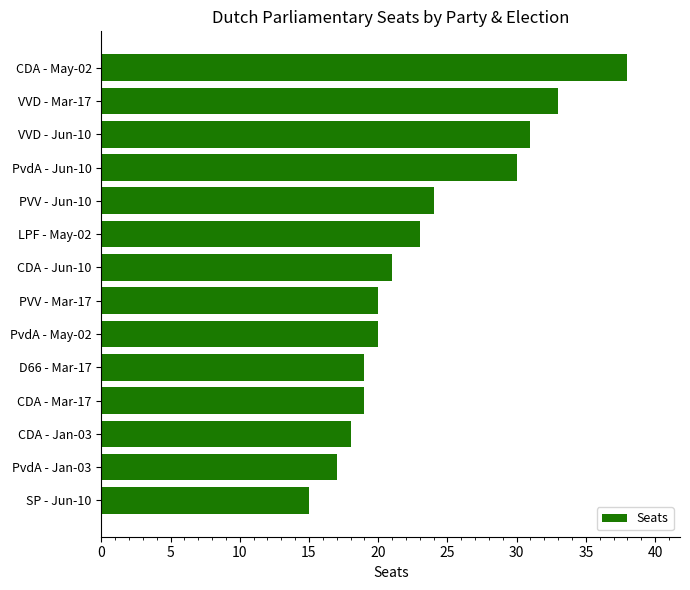

Reading top to bottom, list all the values displayed in this chart.

CDA - May-02=38	VVD - Mar-17=33	VVD - Jun-10=31	PvdA - Jun-10=30	PVV - Jun-10=24	LPF - May-02=23	CDA - Jun-10=21	PVV - Mar-17=20	PvdA - May-02=20	D66 - Mar-17=19	CDA - Mar-17=19	CDA - Jan-03=18	PvdA - Jan-03=17	SP - Jun-10=15